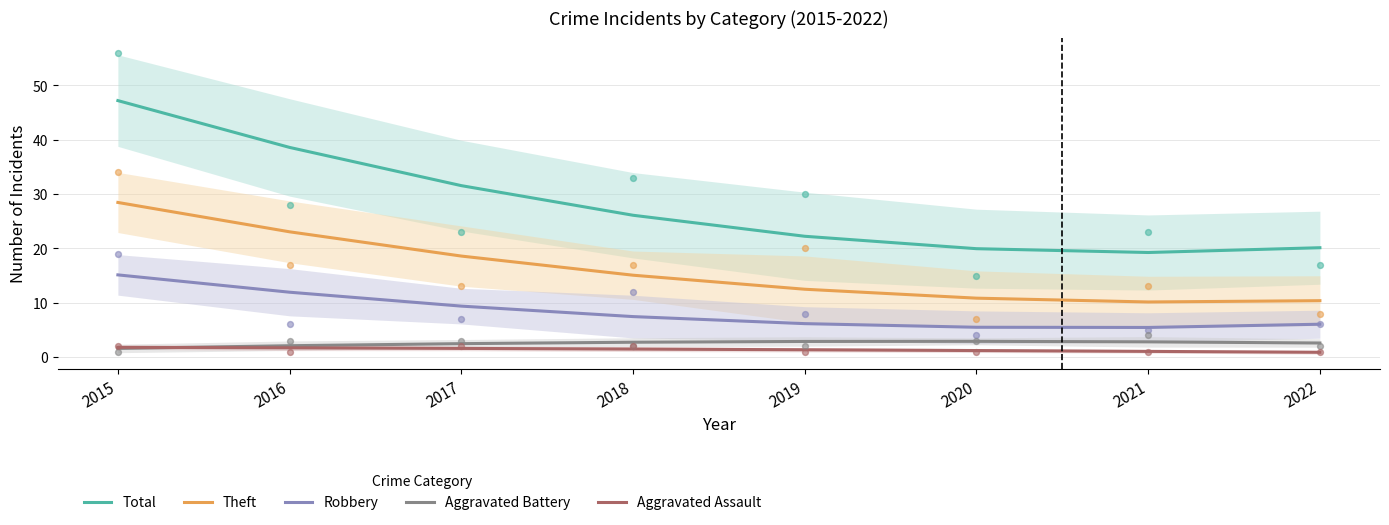

What are all the series names shown in the legend?

Total, Theft, Robbery, Aggravated Battery, Aggravated Assault